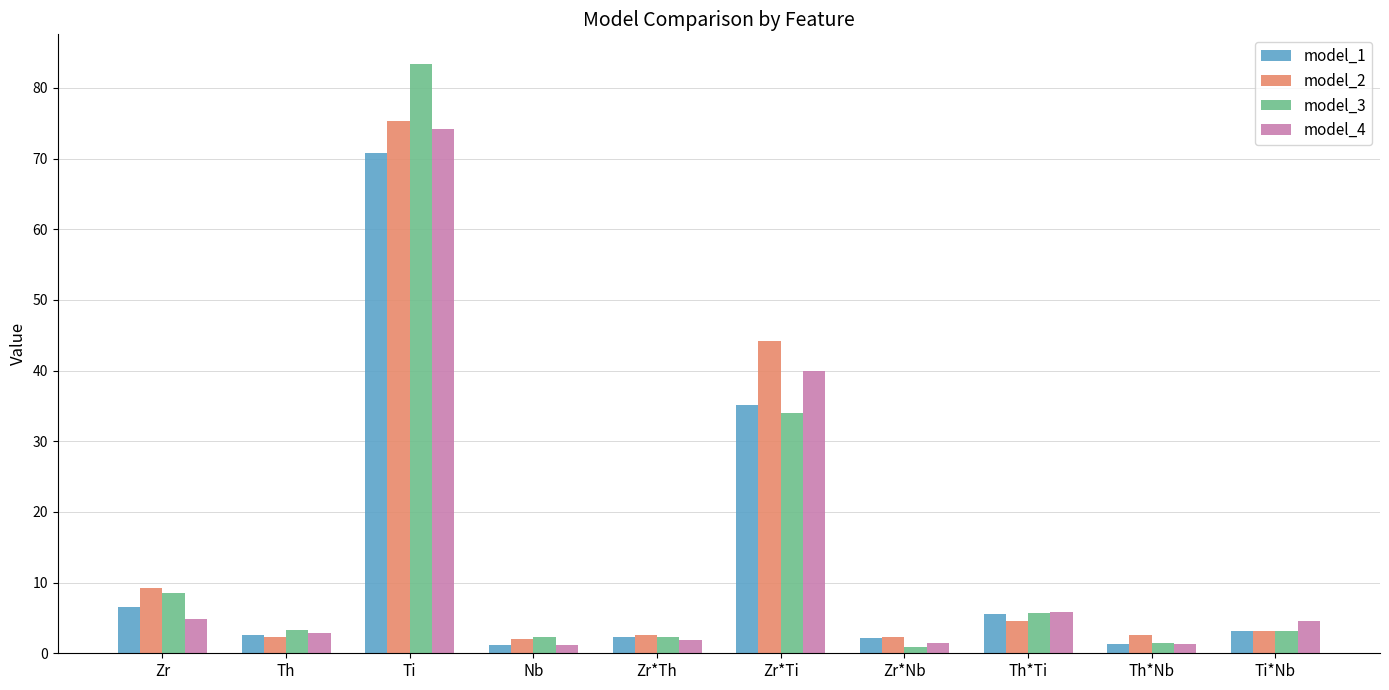

The value of model_4 at Th*Ti is 2.2. True or false?

False